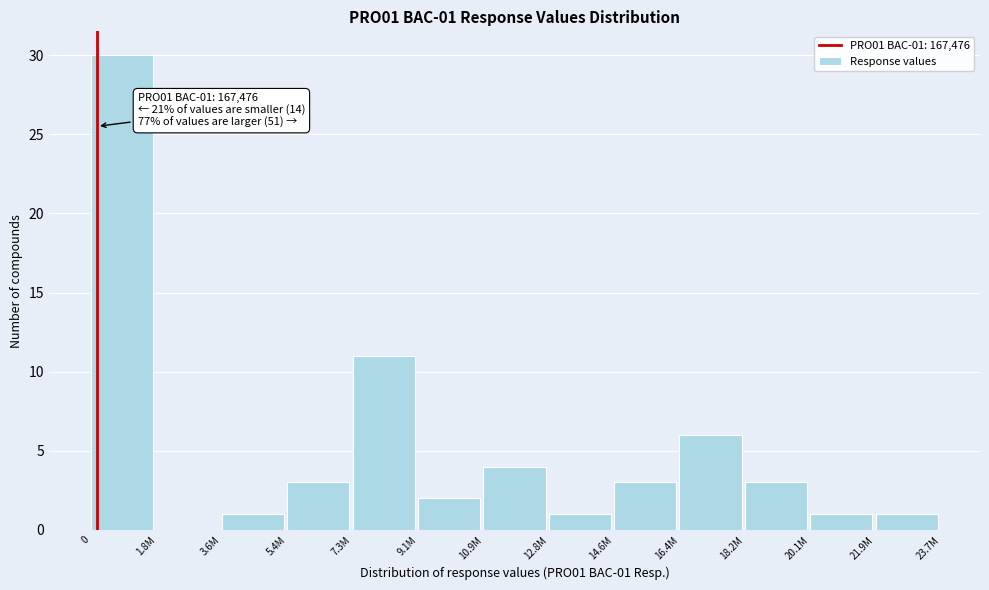

Reading left to right, list all the values displayed in this chart.

0=30	1.8M=0	3.6M=1	5.4M=3	7.3M=11	9.1M=2	10.9M=4	12.8M=1	14.6M=3	16.4M=6	18.2M=3	20.1M=1	21.9M=1